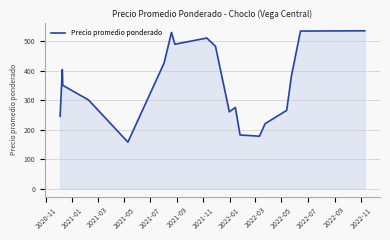

What is the difference between the maximum and minimum values?

377.0